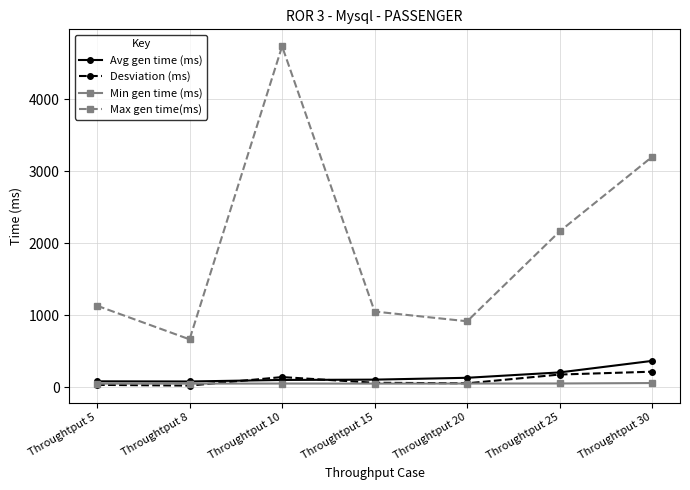

True or false: Max gen time(ms) has more than 1 points higher than both neighbors.

False